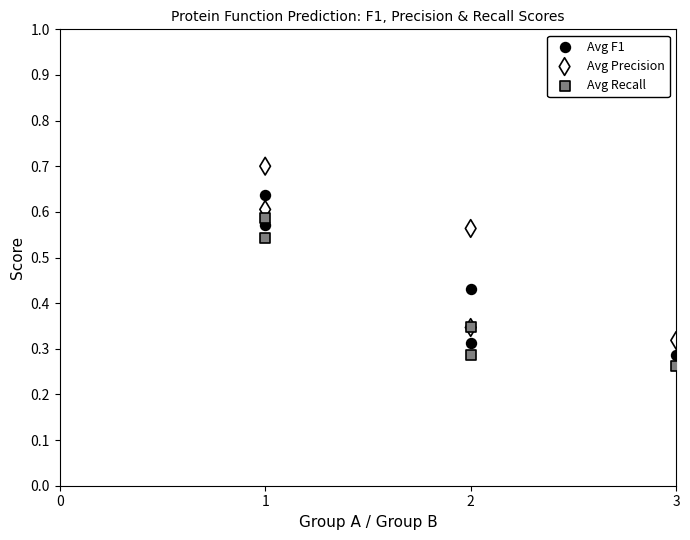

Which series reaches the minimum Y coordinate?

Avg Recall